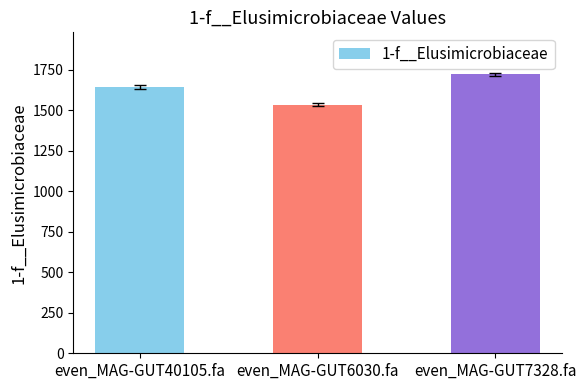

Where is the data nearest to the value 1629?

even_MAG-GUT40105.fa